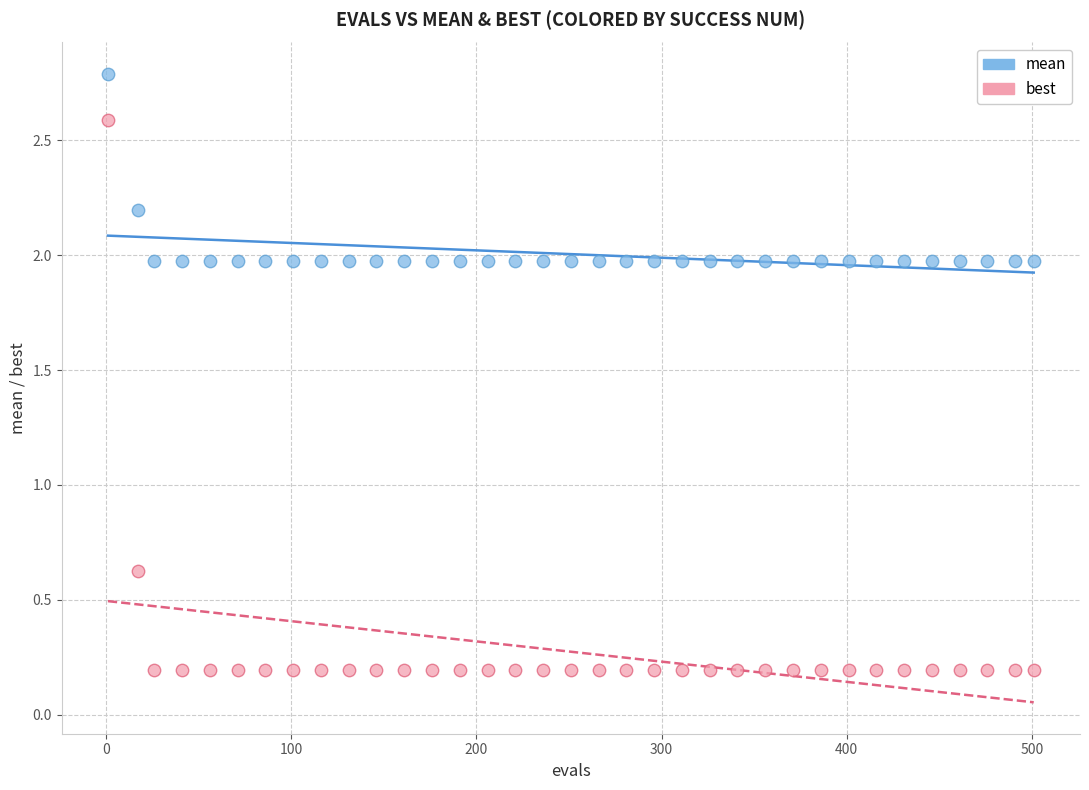

What are all the series names shown in the legend?

mean, best